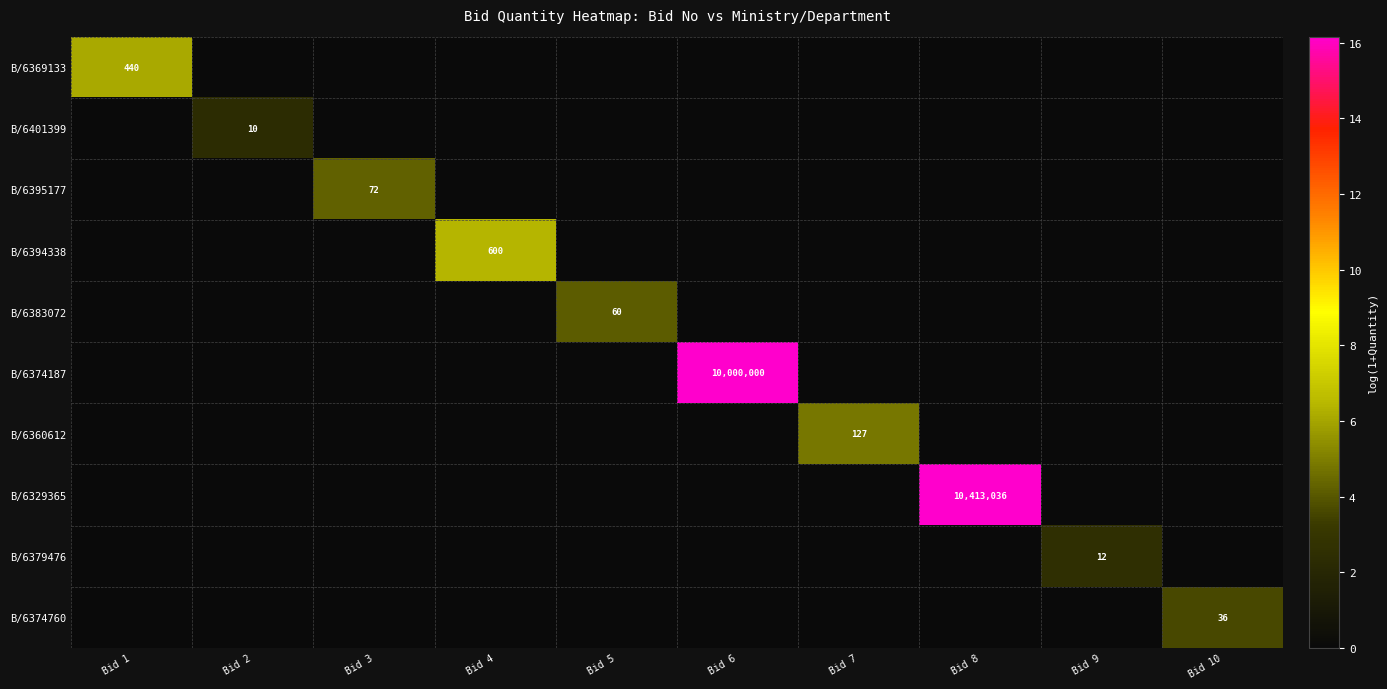

Count the number of categories in the chart.

10